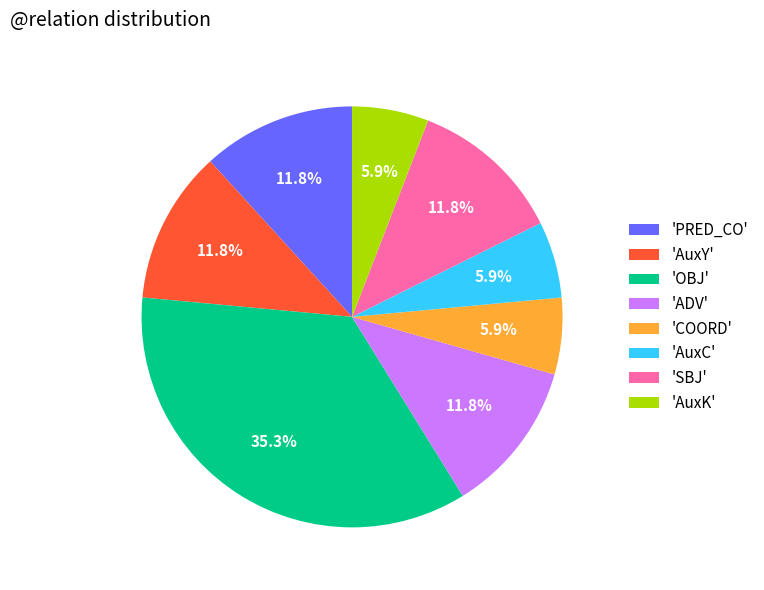

Is there any slice that represents more than half of the pie?

No